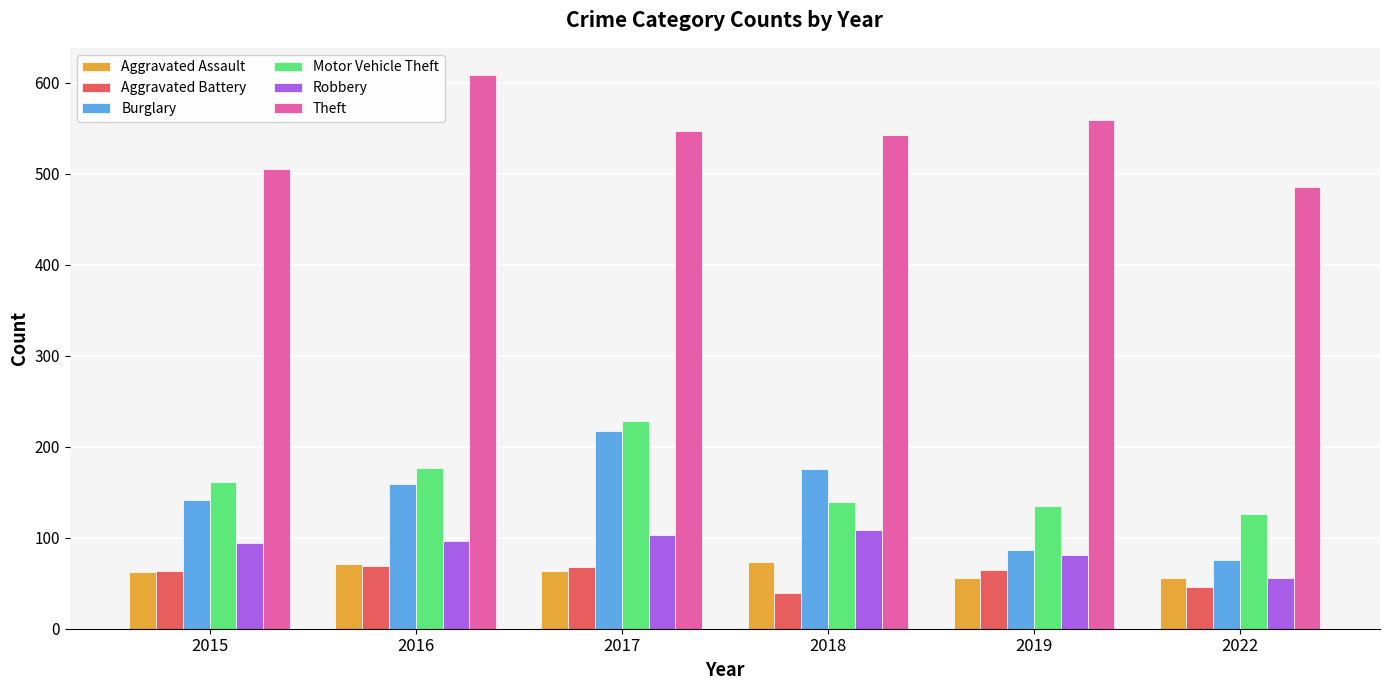

What is the approximate value of Burglary at 2019?

87